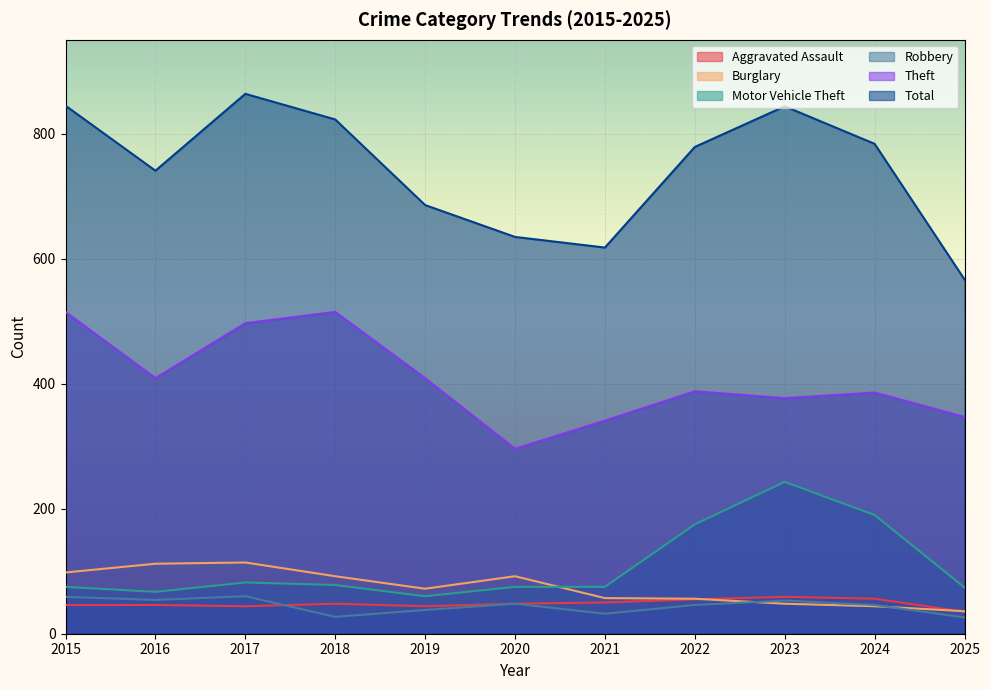

True or false: Aggravated Assault and Motor Vehicle Theft cross at least once.

False